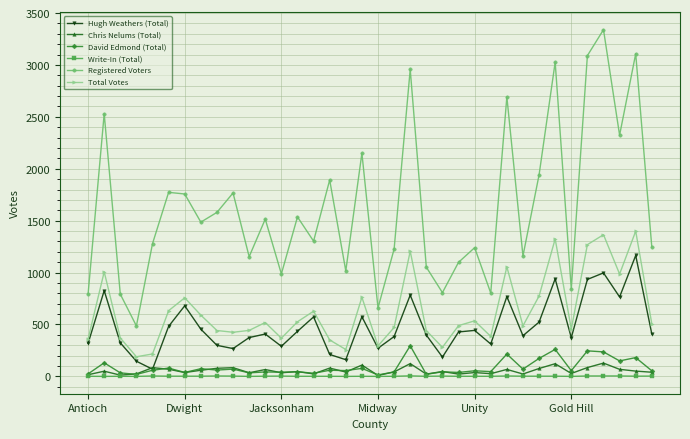

Which series has the largest total across all categories?

Registered Voters